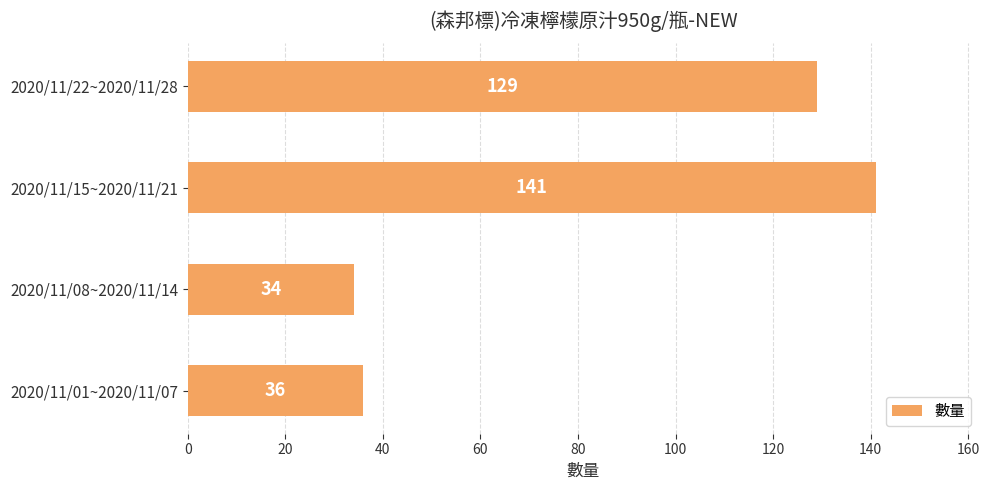

True or false: the data shows 62 at 2020/11/22~2020/11/28.

False